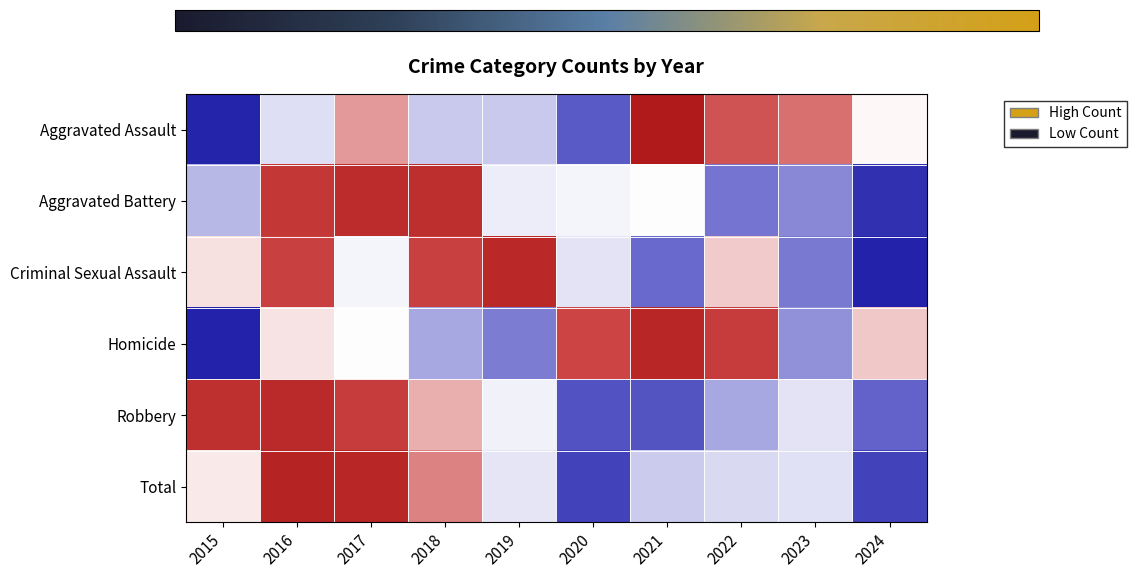

Between 2019 and 2017, which is larger?

2017